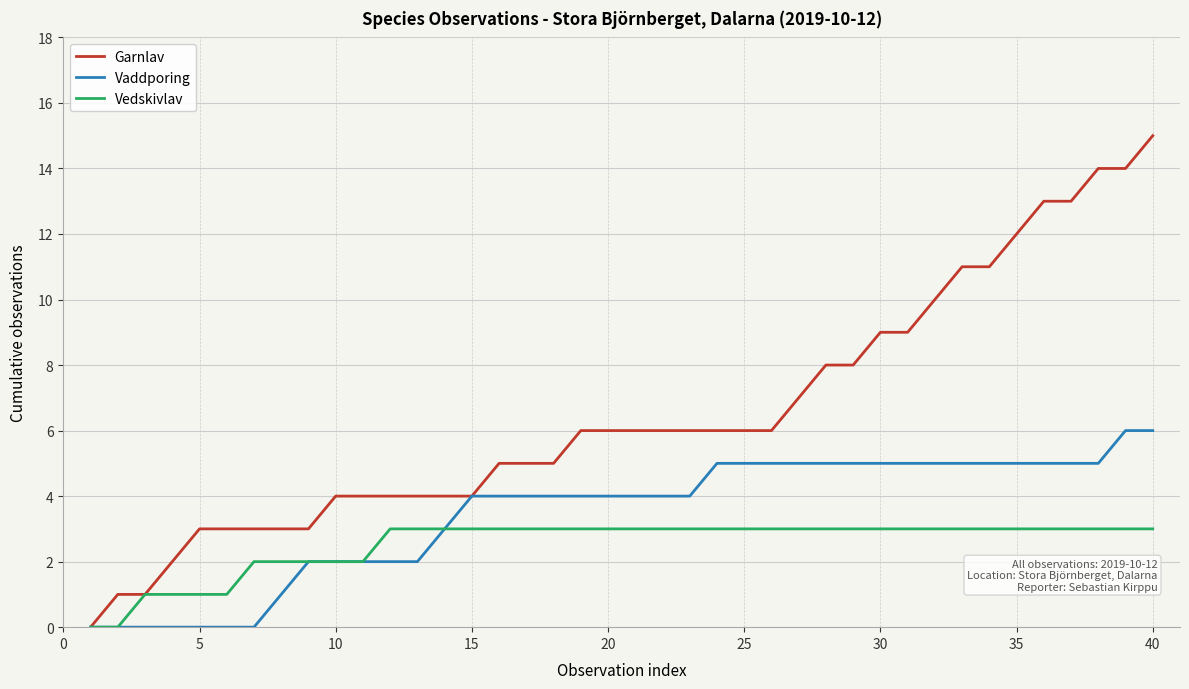

Rank the series by their maximum value, from lowest to highest.

Vedskivlav, Vaddporing, Garnlav